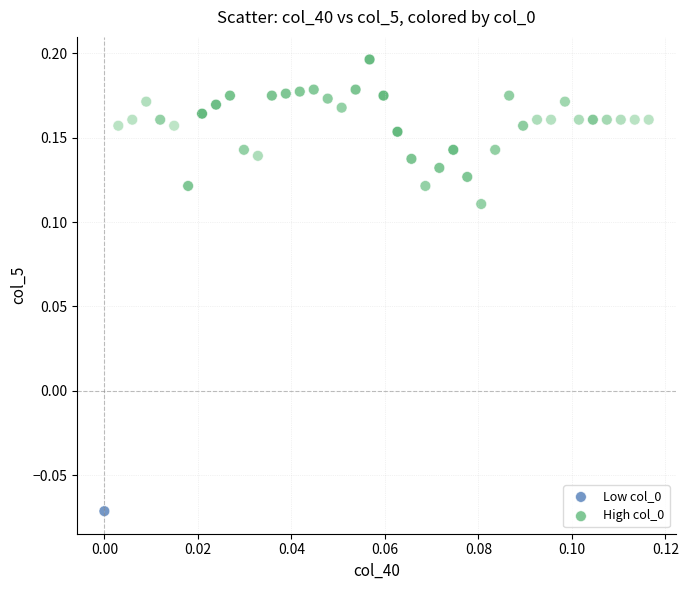

What are all the series names shown in the legend?

Low col_0, High col_0